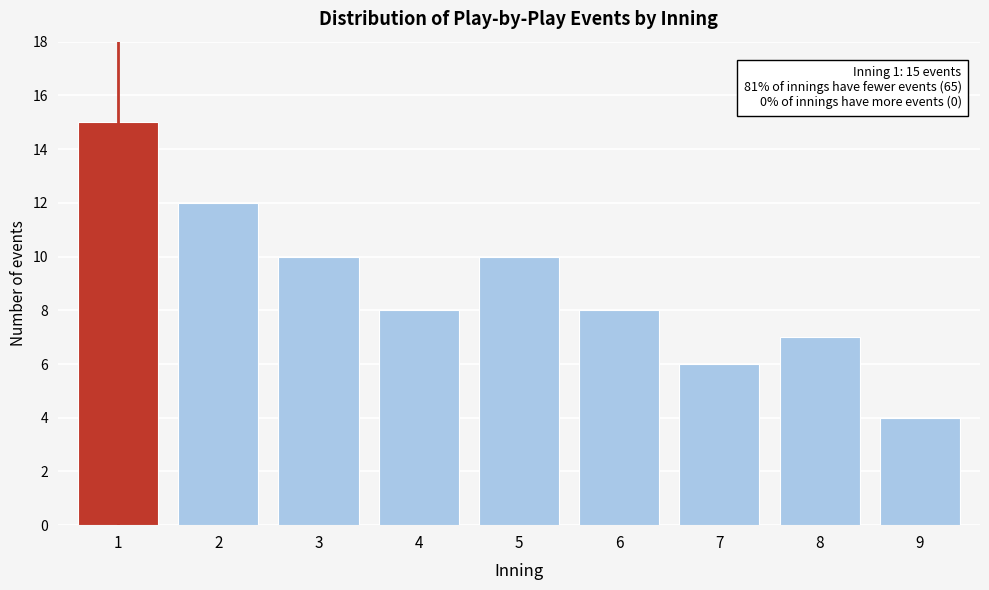

Reading right to left, what are all the values shown in this chart?

9=4	8=7	7=6	6=8	5=10	4=8	3=10	2=12	1=15